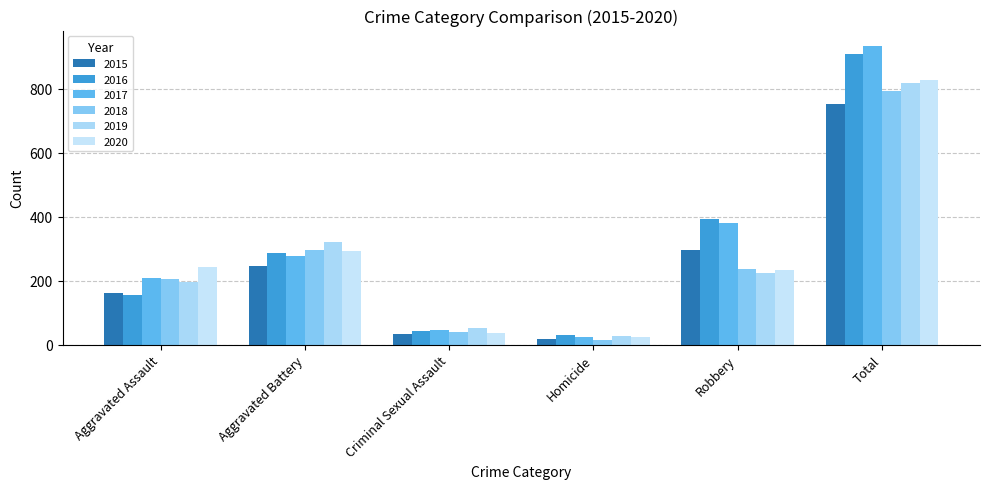

Reading right to left, extract all data points from this chart.

2015: Total=754	Robbery=297	Homicide=17	Criminal Sexual Assault=34	Aggravated Battery=246	Aggravated Assault=160
2016: Total=908	Robbery=394	Homicide=29	Criminal Sexual Assault=43	Aggravated Battery=288	Aggravated Assault=154
2017: Total=936	Robbery=381	Homicide=24	Criminal Sexual Assault=47	Aggravated Battery=277	Aggravated Assault=207
2018: Total=795	Robbery=237	Homicide=15	Criminal Sexual Assault=40	Aggravated Battery=297	Aggravated Assault=206
2019: Total=820	Robbery=224	Homicide=27	Criminal Sexual Assault=51	Aggravated Battery=321	Aggravated Assault=197
2020: Total=829	Robbery=233	Homicide=24	Criminal Sexual Assault=36	Aggravated Battery=294	Aggravated Assault=242